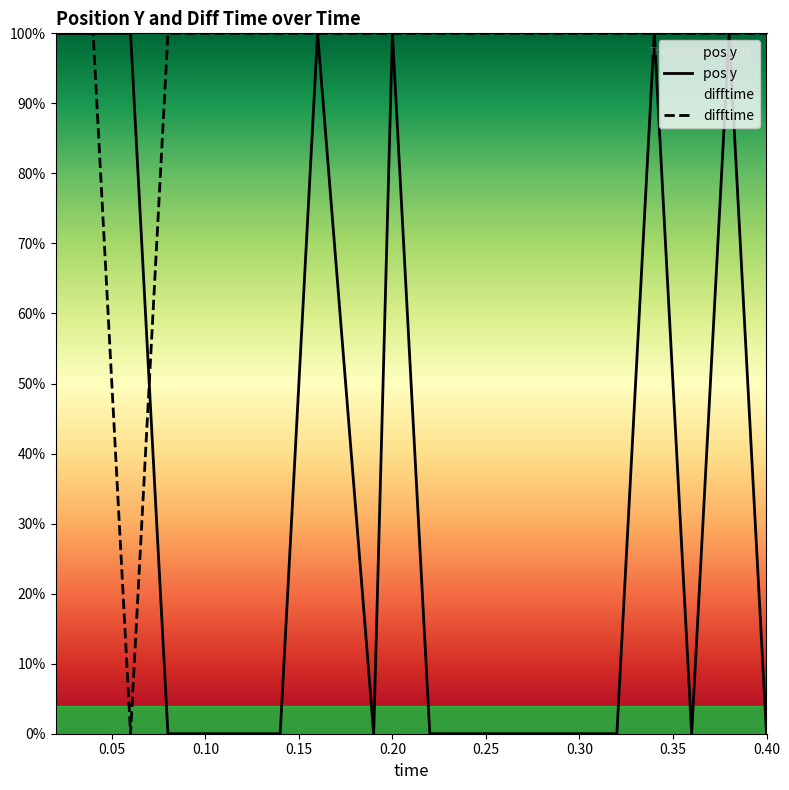

Does the chart display data point markers on the line(s)?

No